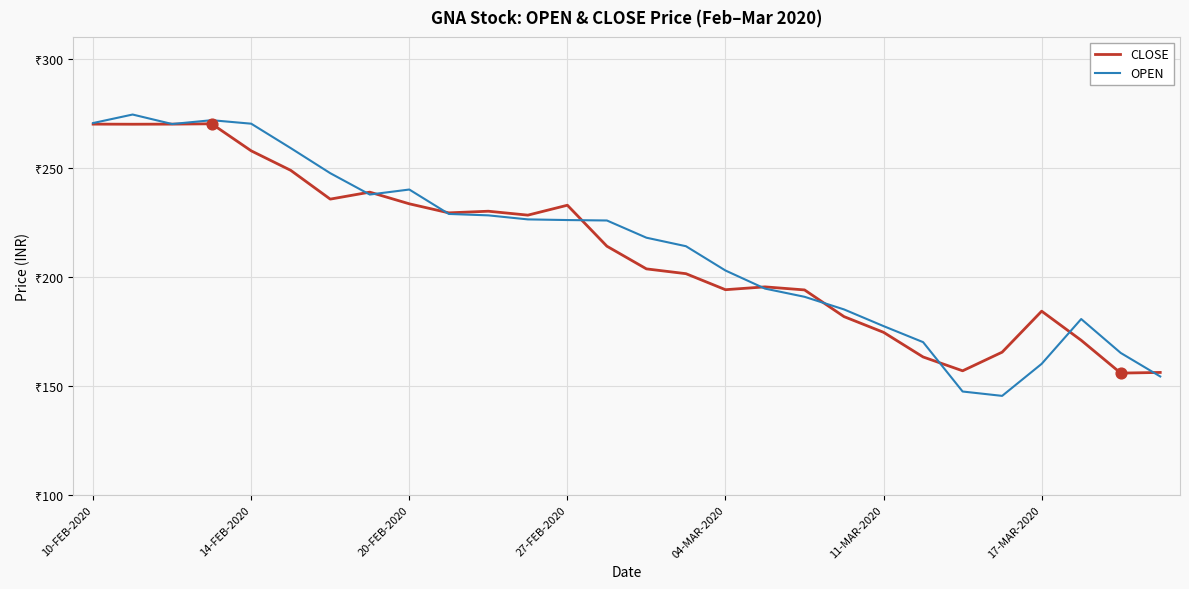

At how many categories does at least one series exceed 168?

24